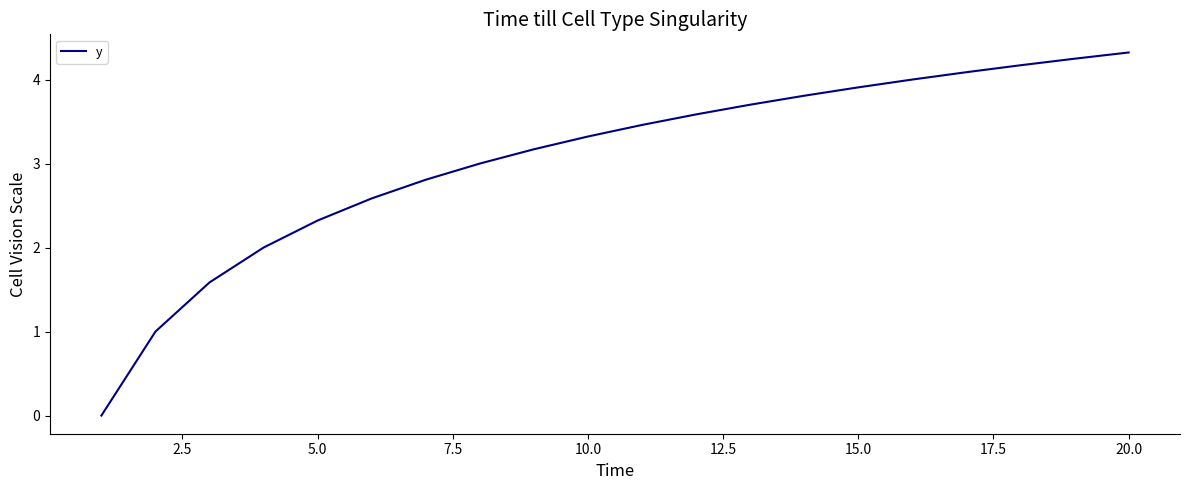

What is the difference between the maximum and minimum values?

4.3